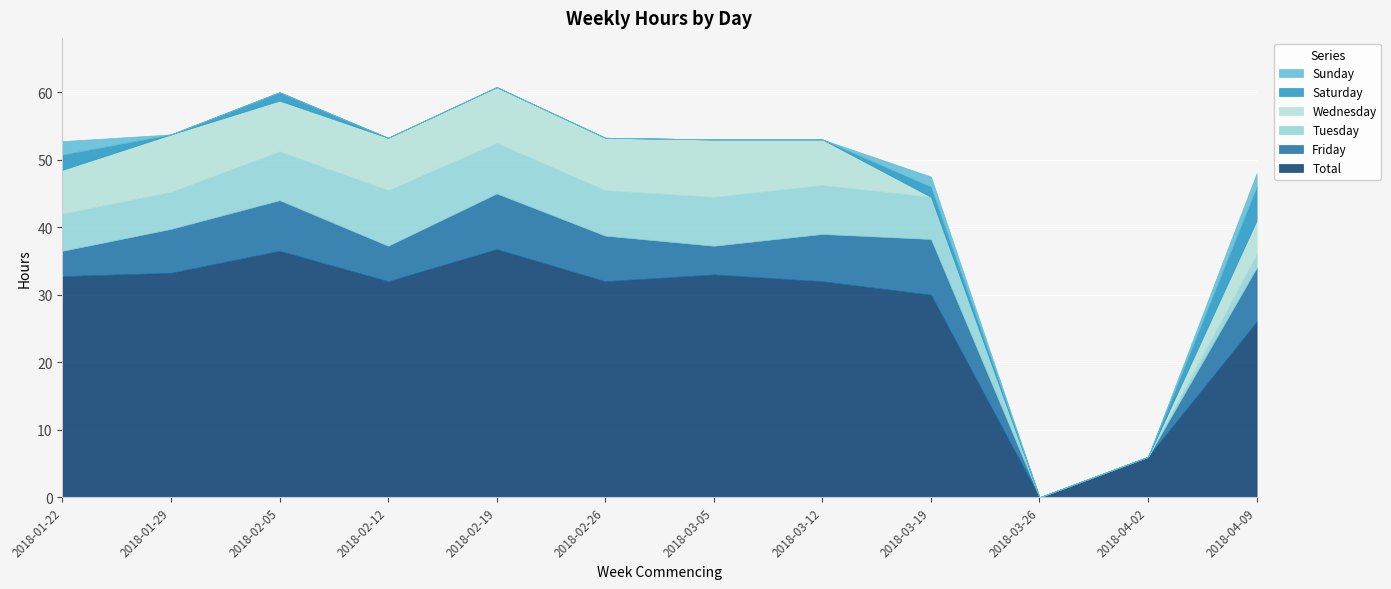

True or false: Sunday and Tuesday intersect in this chart.

False